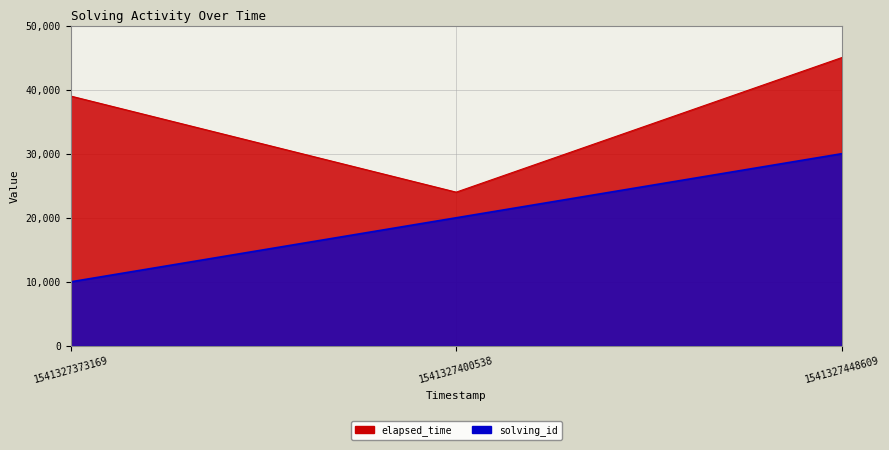

Does the chart display data point markers on the line(s)?

No